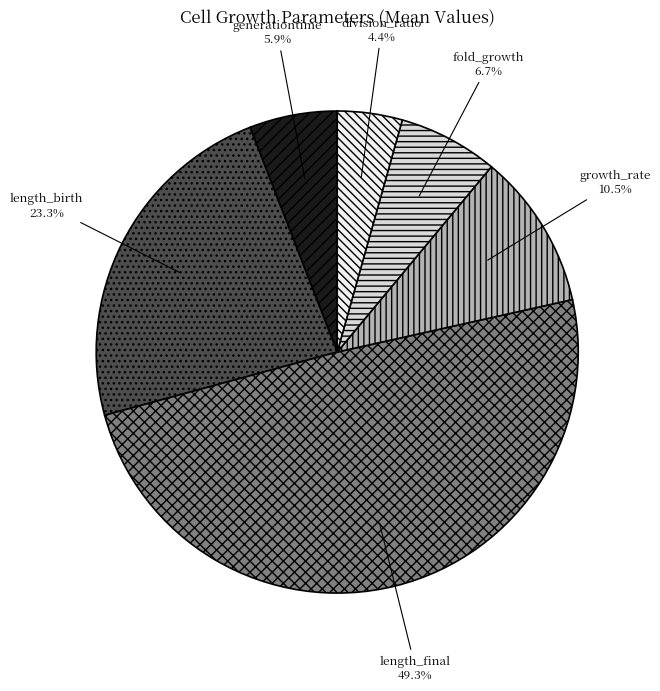

What percentage is NOT represented by generationtime?

94.1%